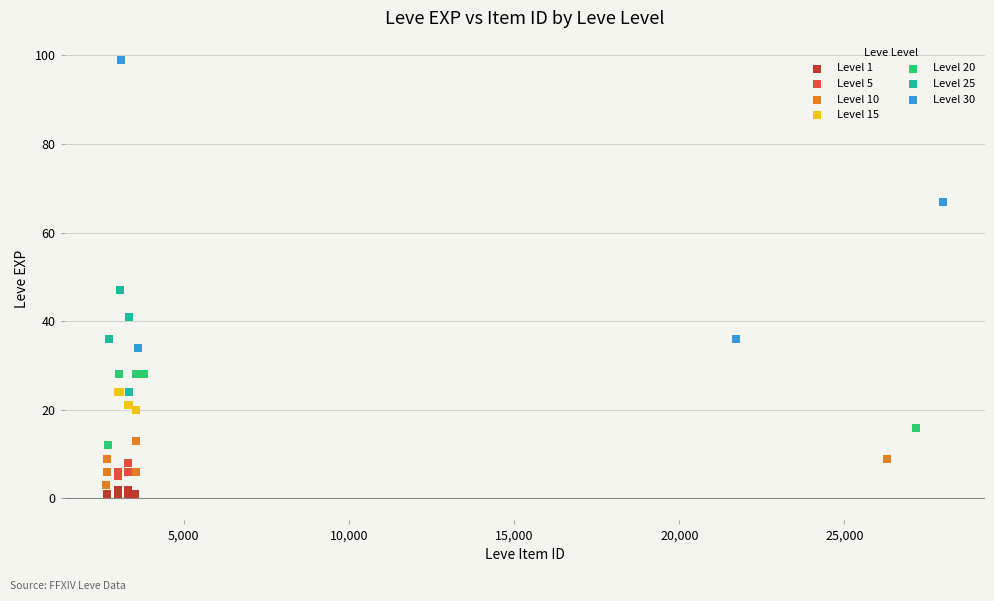

What are all the series names shown in the legend?

Level 1, Level 5, Level 10, Level 15, Level 20, Level 25, Level 30